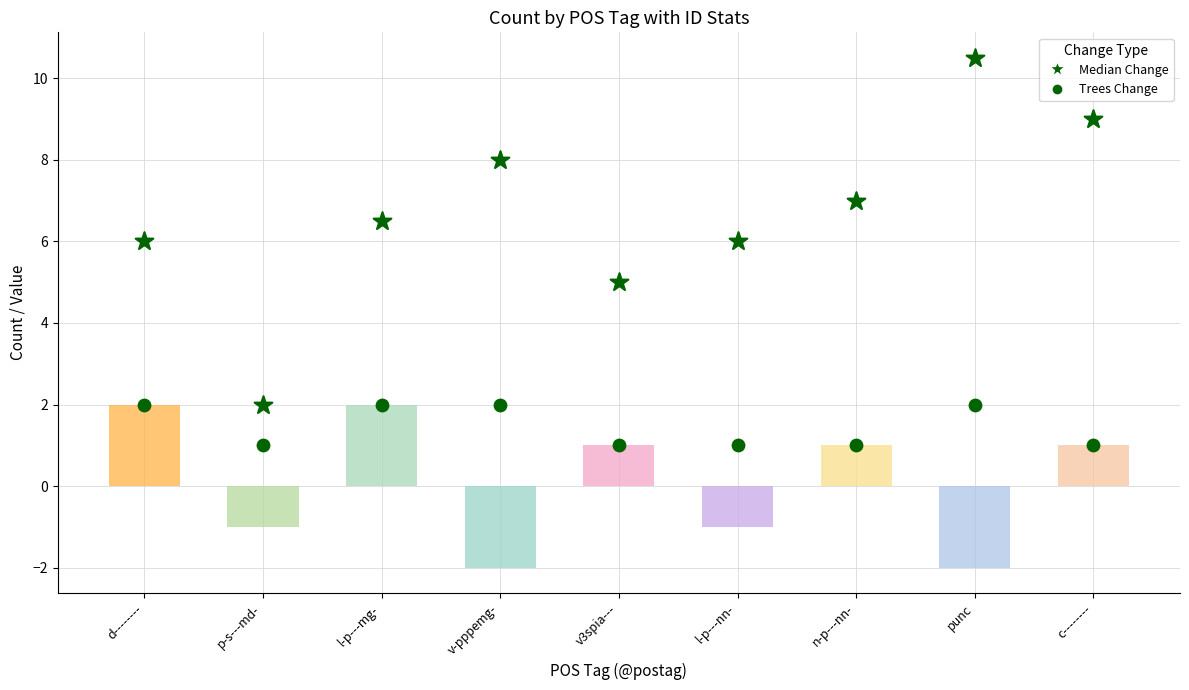

Which series reaches the minimum Y coordinate?

Count